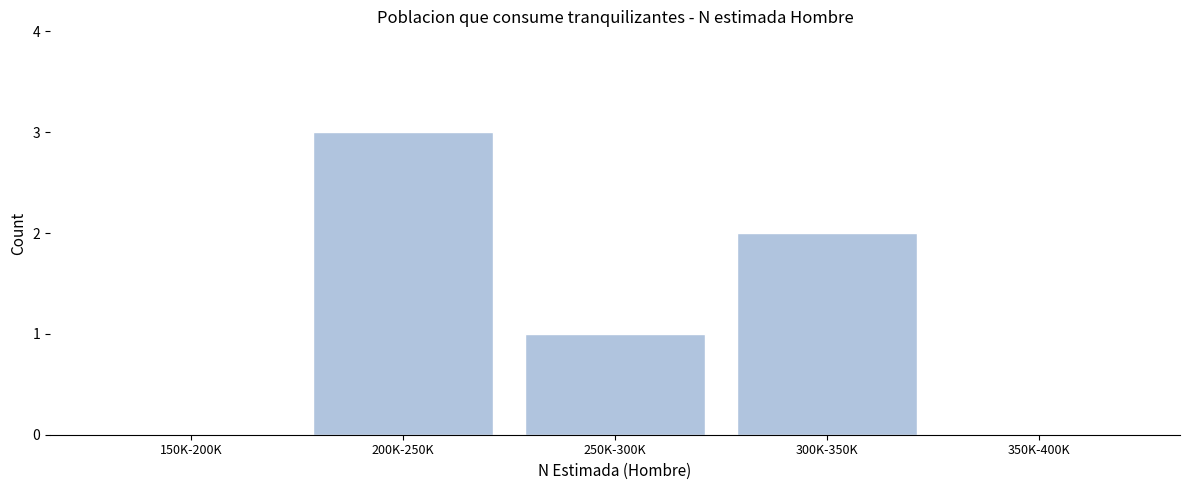

Reading left to right, transcribe all the data shown in this chart.

150K-200K=0	200K-250K=3	250K-300K=1	300K-350K=2	350K-400K=0